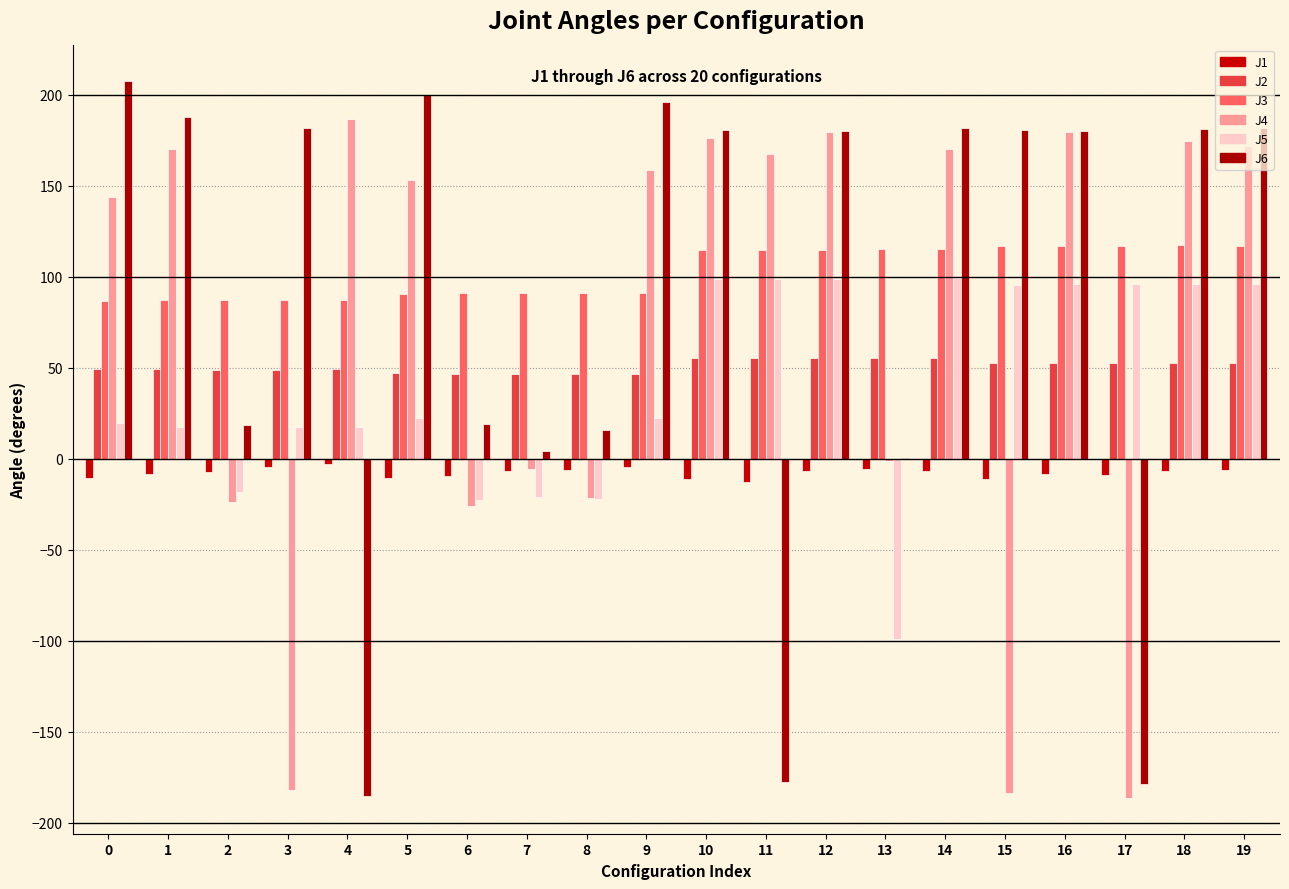

What is the maximum value for J5?

99.1